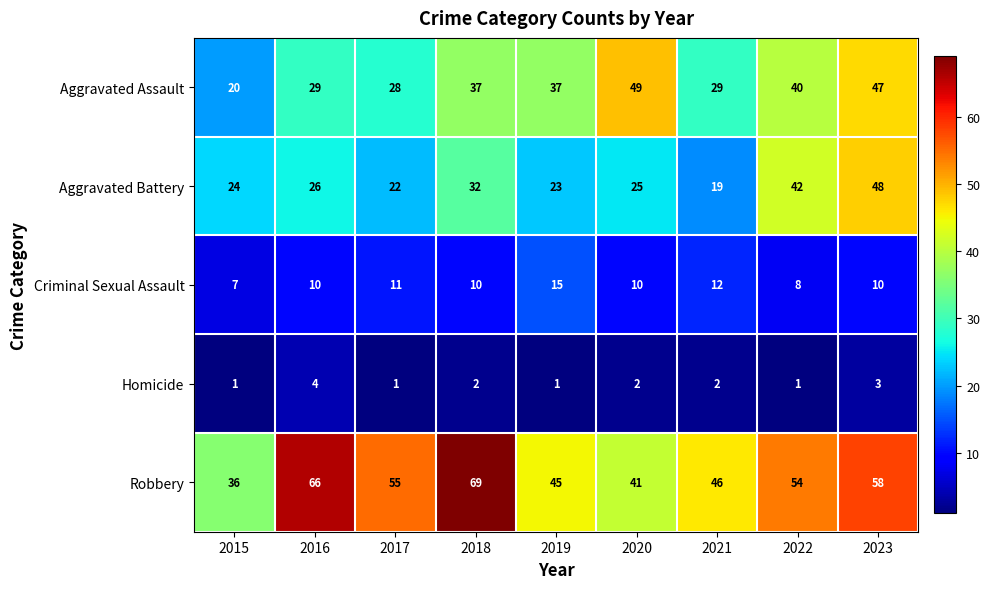

What is the sum of all Criminal Sexual Assault values?

93